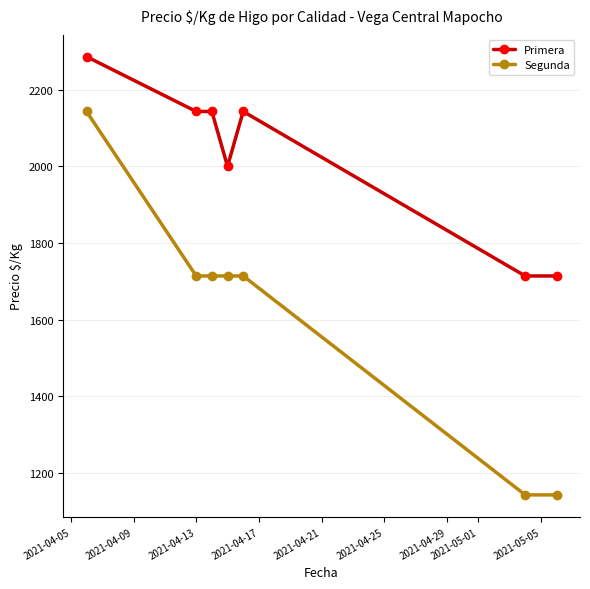

True or false: Segunda has more than 2 points higher than both neighbors.

False